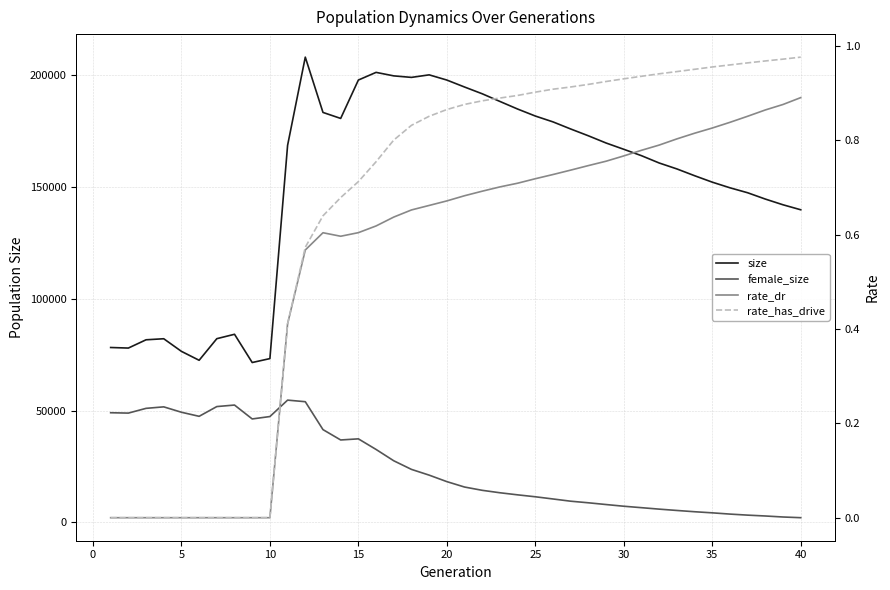

Which series has the largest total across all categories?

size